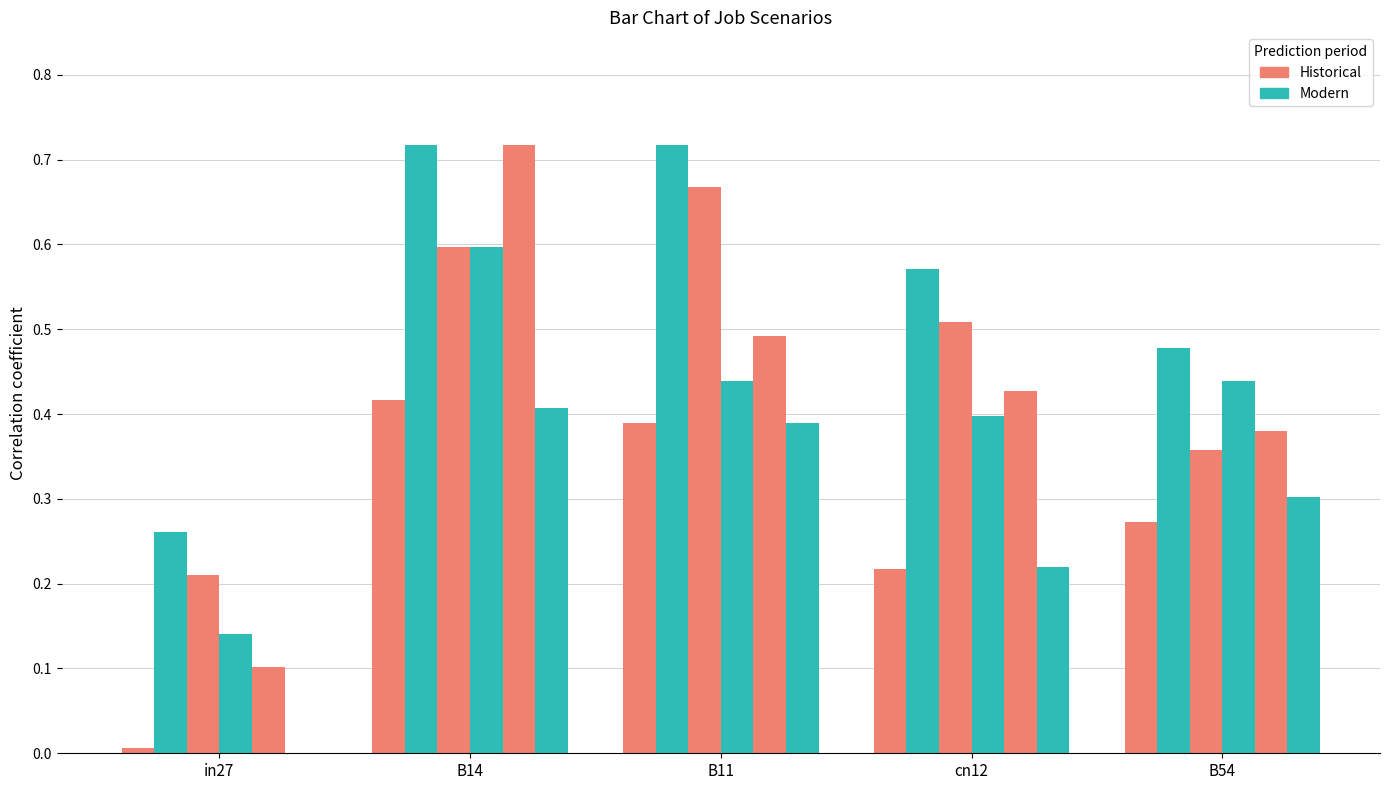

At which category does the chart reach its minimum across all series?

in27